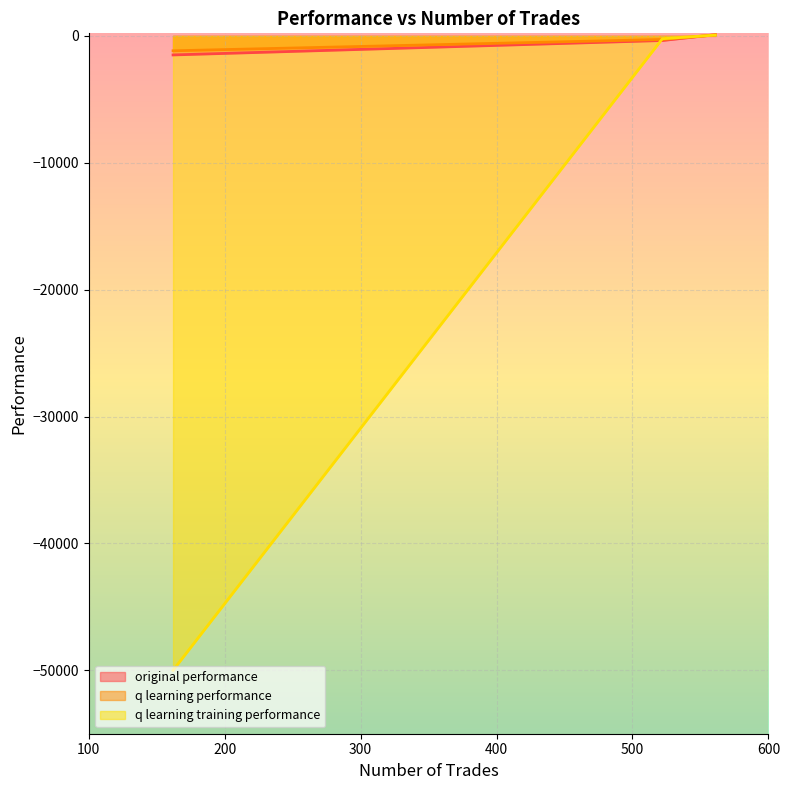

Reading left to right, list all the values displayed in this chart.

original performance: 522=-364.9	561=94.4	162=-1502.7
q learning performance: 522=-284.8	561=73.4	162=-1176.0
q learning training performance: 522=-224.7	561=60.9	162=-50000.0